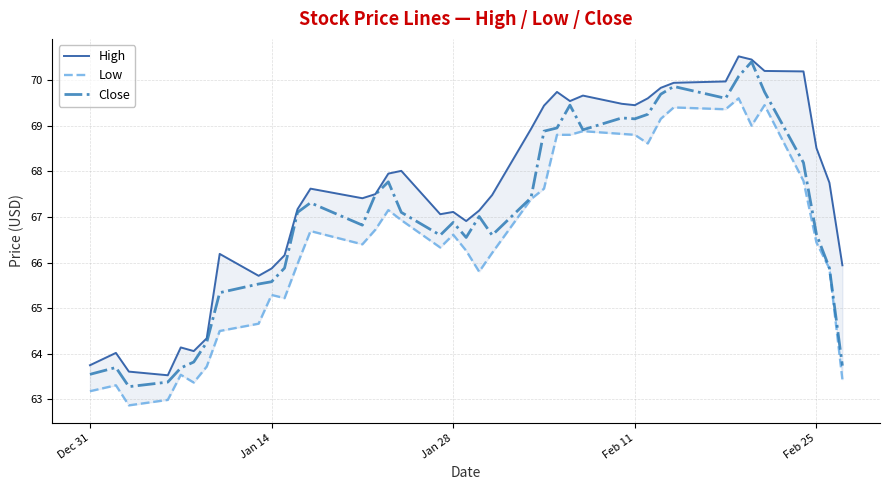

Reading left to right, list all the values displayed in this chart.

High: 63.8	64.0	63.6	63.5	64.1	64.1	64.3	66.2	65.7	65.9	66.2	67.2	67.6	67.4	67.5	67.9	68.0	67.1	67.1	66.9	67.1	67.5	68.9	69.4	69.7	69.5	69.7	69.5	69.4	69.6	69.8	69.9	70.0	70.5	70.4	70.2	70.2	68.5	67.8	65.9
Low: 63.2	63.3	62.9	63.0	63.5	63.4	63.7	64.5	64.7	65.3	65.2	66.0	66.7	66.4	66.7	67.2	66.9	66.3	66.6	66.3	65.8	66.2	67.4	67.6	68.8	68.8	68.9	68.8	68.8	68.6	69.2	69.4	69.4	69.6	69.0	69.4	67.8	66.4	65.9	63.4
Close: 63.5	63.7	63.3	63.4	63.7	63.8	64.2	65.3	65.5	65.6	65.9	67.1	67.3	66.8	67.5	67.8	67.1	66.6	66.9	66.6	67.0	66.6	67.4	68.9	68.9	69.4	68.9	69.2	69.2	69.2	69.7	69.9	69.6	70.1	70.4	69.7	68.2	66.6	65.9	63.7